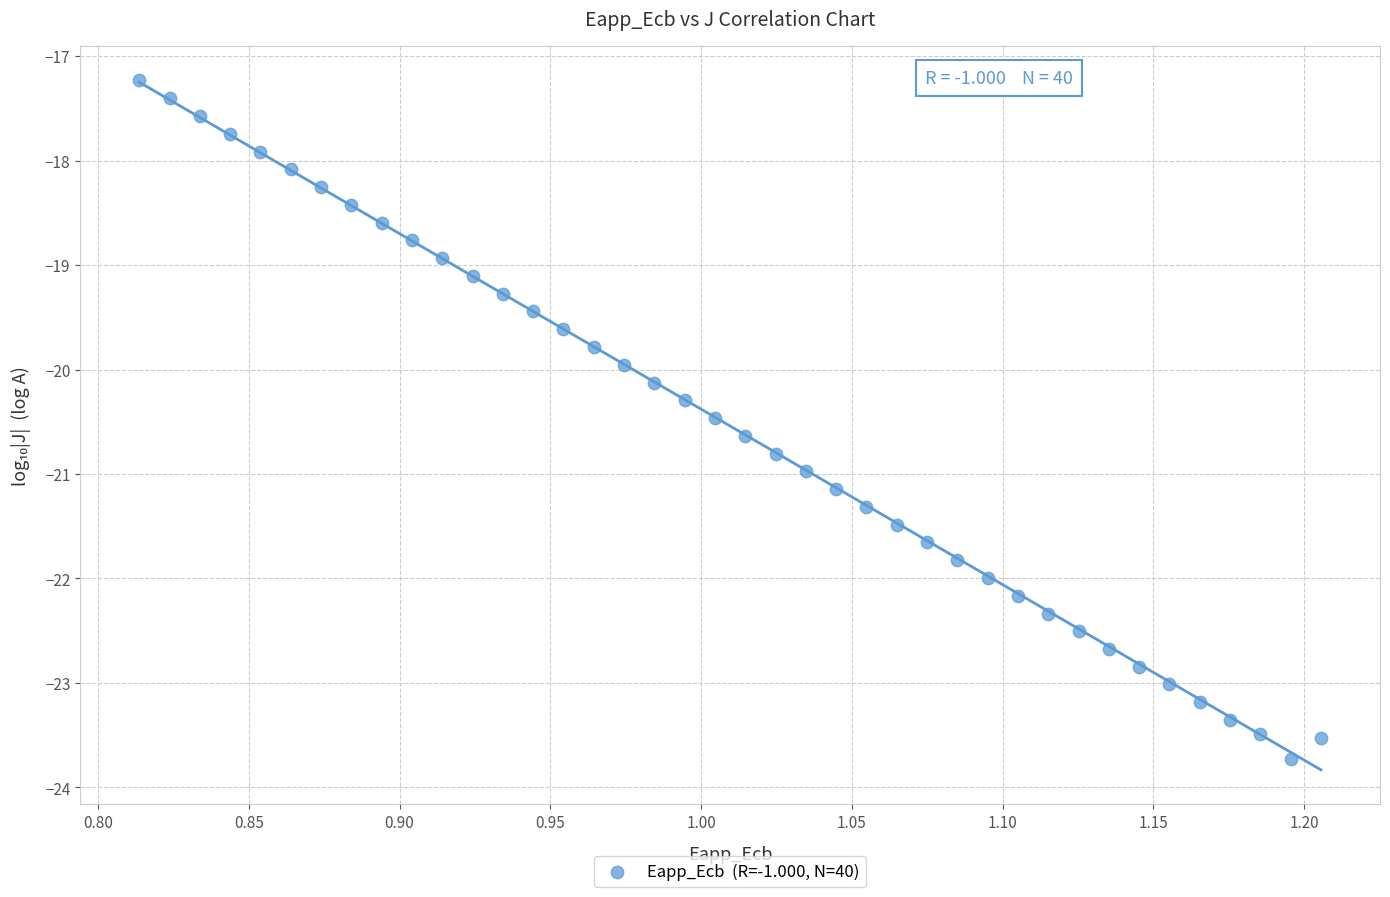

What is the range of Y values (max minus min)?

6.5